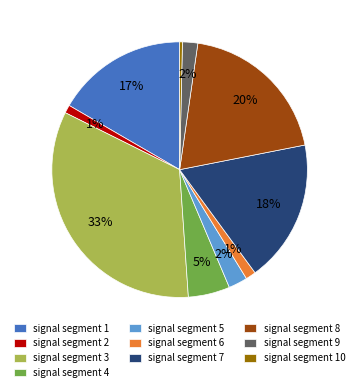

What is the smallest slice in the pie chart?

signal segment 10